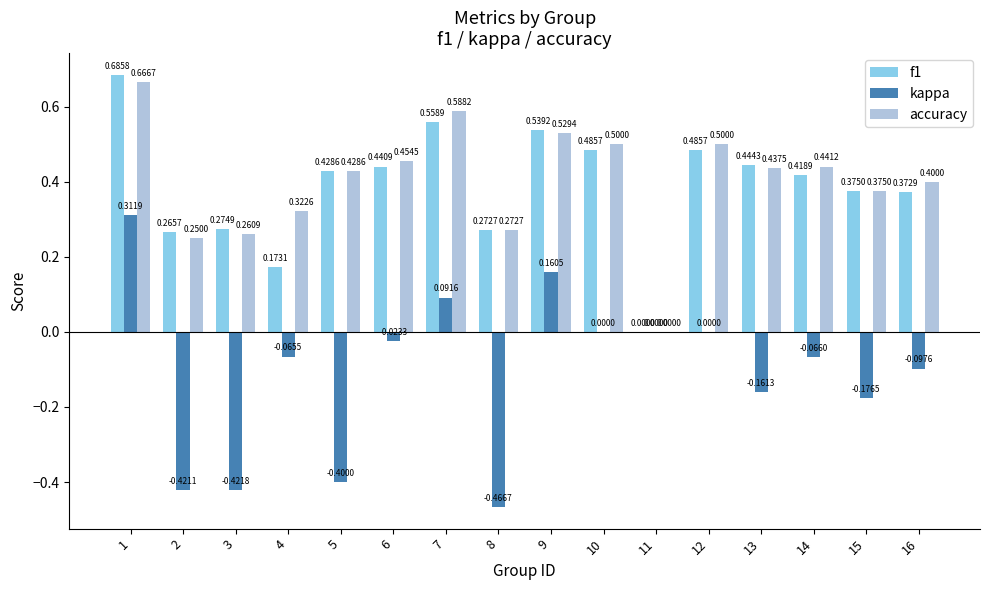

What is the sum of all f1 values?

6.2